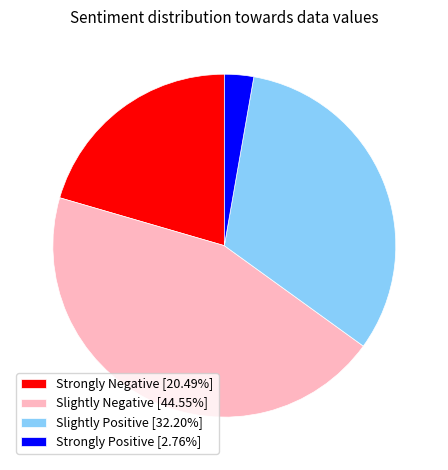

Is there any slice that represents more than half of the pie?

No